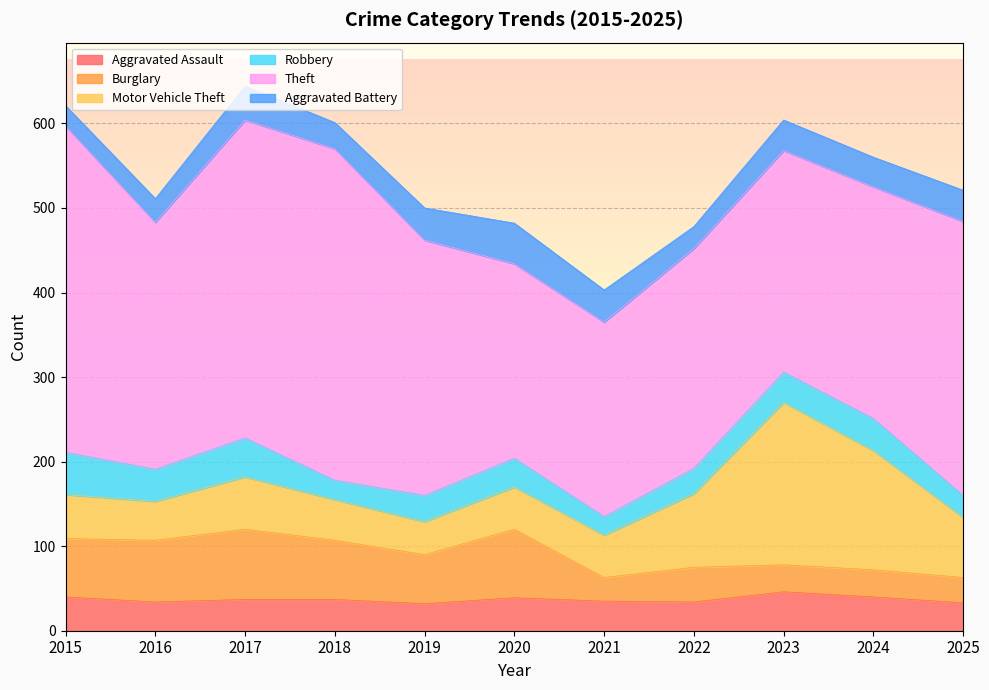

Reading right to left, list all the values displayed in this chart.

Aggravated Assault: 33	40	46	34	35	39	32	37	37	34	40
Burglary: 30	32	32	41	28	81	58	70	83	73	69
Motor Vehicle Theft: 71	141	192	87	50	50	39	48	62	46	52
Robbery: 26	38	36	30	22	34	31	23	46	38	50
Theft: 324	274	262	260	230	230	302	392	376	292	386
Aggravated Battery: 37	35	36	26	38	48	38	31	40	28	24